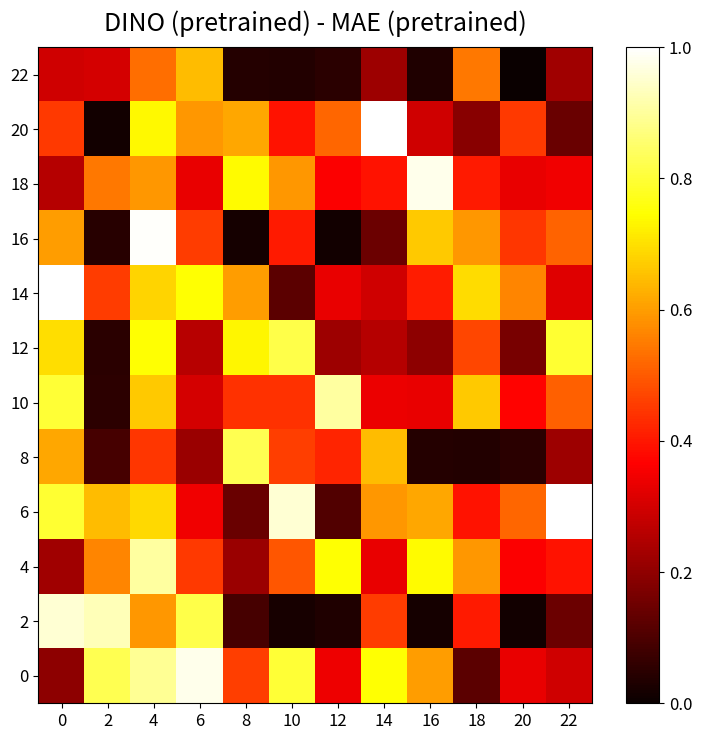

Reading right to left, extract all data points from this chart.

0: 22=0.3	20=0.3	18=0.1	16=0.6	14=0.7	12=0.3	10=0.8	8=0.5	6=1.0	4=0.9	2=0.8	0=0.2
2: 22=0.1	20=0.0	18=0.4	16=0.0	14=0.5	12=0.0	10=0.0	8=0.1	6=0.8	4=0.6	2=0.9	0=1.0
4: 22=0.4	20=0.4	18=0.6	16=0.7	14=0.3	12=0.7	10=0.5	8=0.2	6=0.5	4=0.9	2=0.6	0=0.2
6: 22=1.0	20=0.5	18=0.4	16=0.6	14=0.6	12=0.1	10=1.0	8=0.1	6=0.3	4=0.7	2=0.6	0=0.8
8: 22=0.2	20=0.0	18=0.0	16=0.0	14=0.6	12=0.4	10=0.5	8=0.8	6=0.2	4=0.4	2=0.1	0=0.6
10: 22=0.5	20=0.4	18=0.7	16=0.3	14=0.3	12=0.9	10=0.4	8=0.4	6=0.3	4=0.7	2=0.1	0=0.8
12: 22=0.8	20=0.2	18=0.5	16=0.2	14=0.3	12=0.2	10=0.8	8=0.7	6=0.3	4=0.7	2=0.0	0=0.7
14: 22=0.3	20=0.6	18=0.7	16=0.4	14=0.3	12=0.3	10=0.1	8=0.6	6=0.7	4=0.7	2=0.5	0=1.0
16: 22=0.5	20=0.4	18=0.6	16=0.7	14=0.1	12=0.0	10=0.4	8=0.0	6=0.5	4=1.0	2=0.0	0=0.6
18: 22=0.3	20=0.3	18=0.4	16=1.0	14=0.4	12=0.4	10=0.6	8=0.7	6=0.3	4=0.6	2=0.5	0=0.3
20: 22=0.1	20=0.5	18=0.2	16=0.3	14=1.0	12=0.5	10=0.4	8=0.6	6=0.6	4=0.7	2=0.0	0=0.5
22: 22=0.2	20=0.0	18=0.5	16=0.0	14=0.2	12=0.0	10=0.0	8=0.0	6=0.6	4=0.5	2=0.3	0=0.3